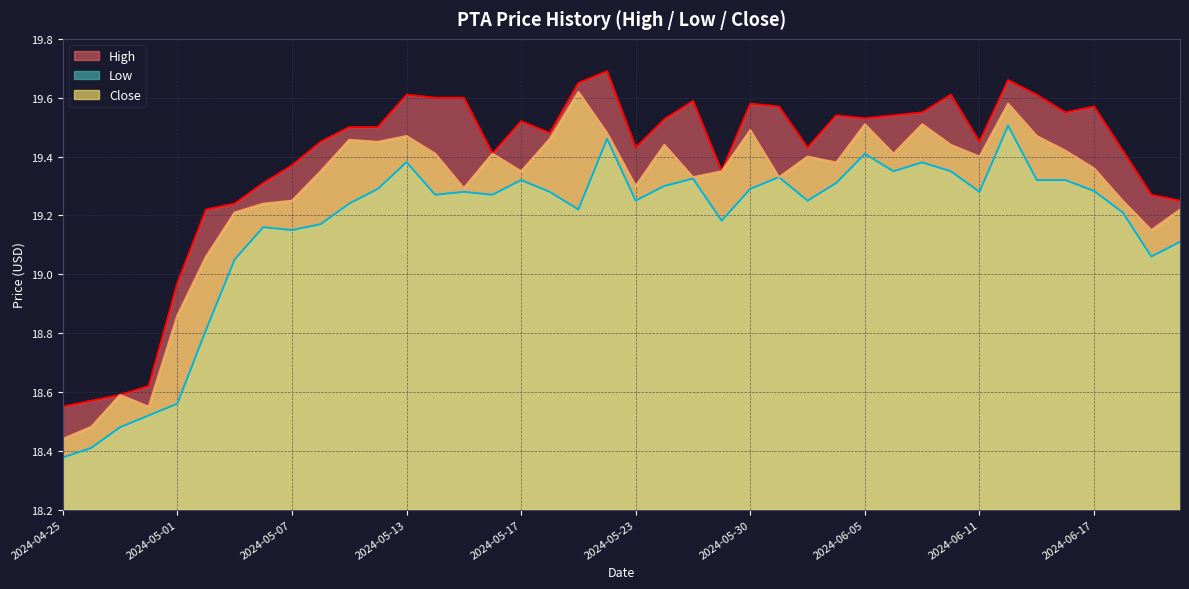

How many data points does each series have?

40